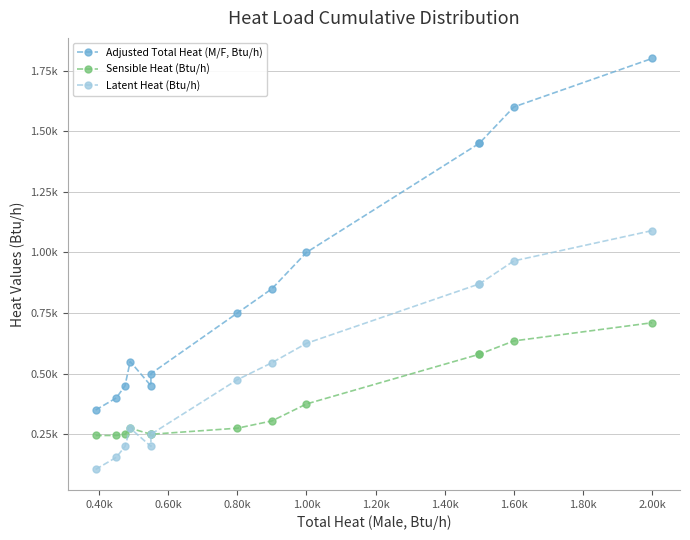

How many interior local valleys does the Latent Heat (Btu/h) series have?

1